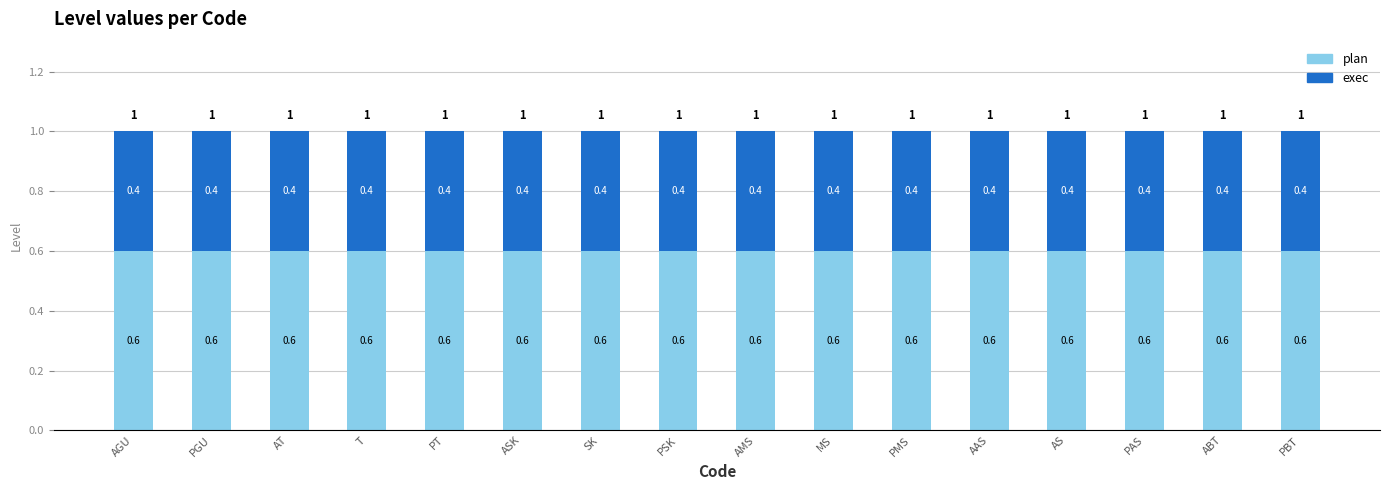

How many bars are there in total?

16